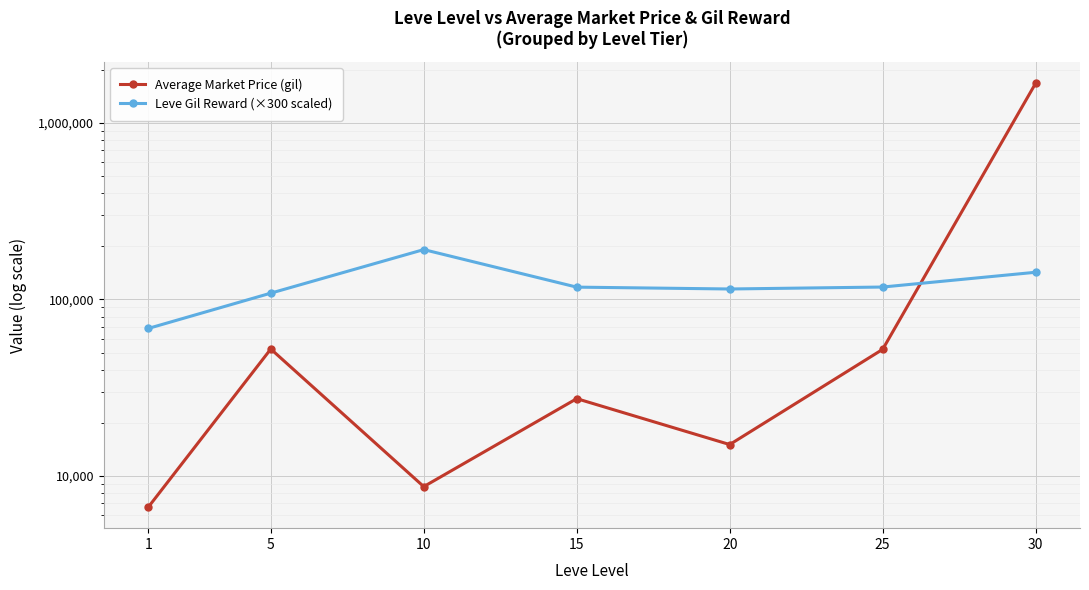

Between 1 and 20, which series saw the biggest shift?

Leve Gil Reward (×300 scaled)